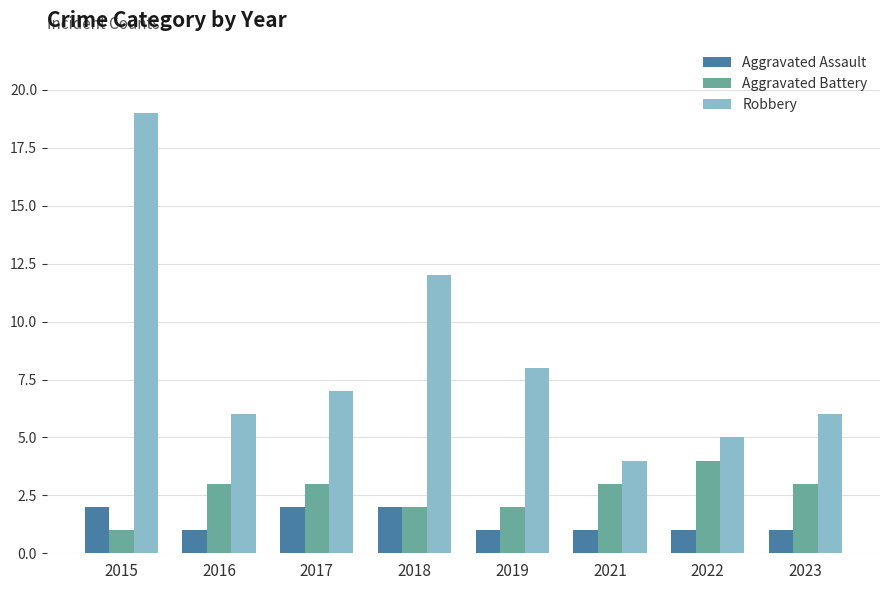

What is the minimum value shown in the chart?

1